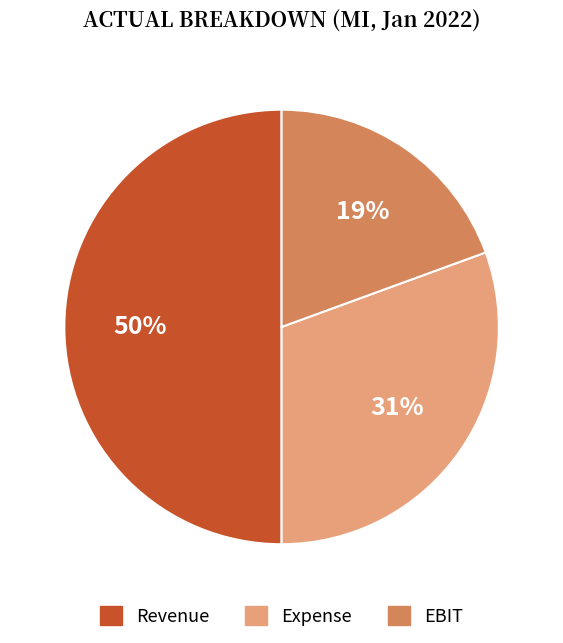

Count the number of slices in the pie.

3